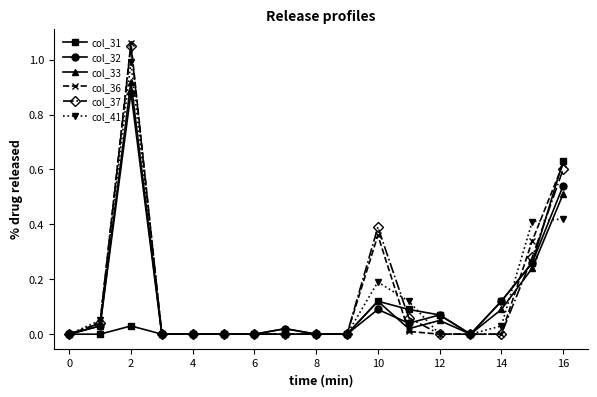

What is the maximum value for col_41?

1.0